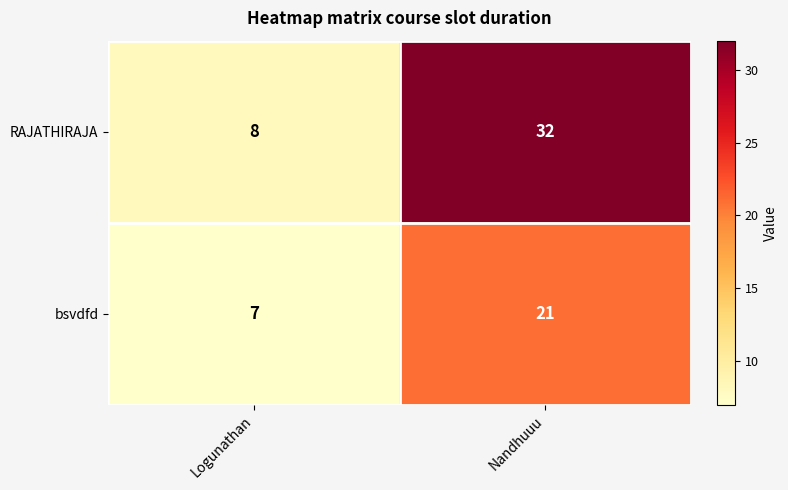

Which series has the largest total across all categories?

RAJATHIRAJA